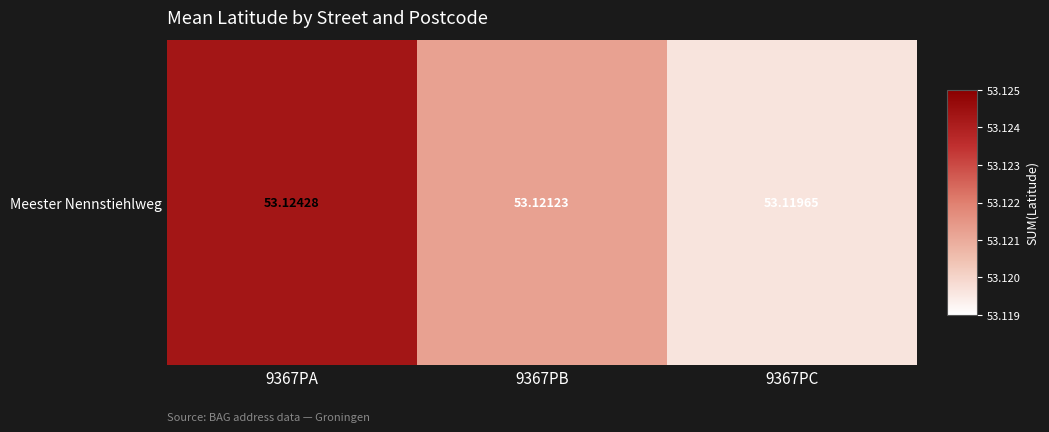

Between 9367PA and 9367PB, which is larger?

9367PA